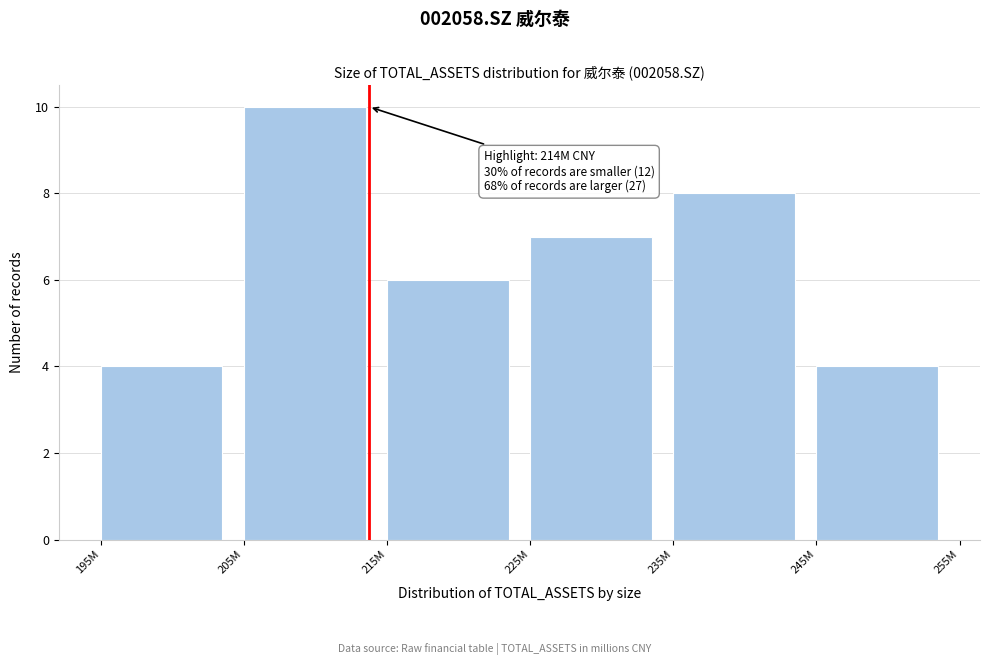

Reading left to right, extract all data points from this chart.

4	10	6	7	8	4